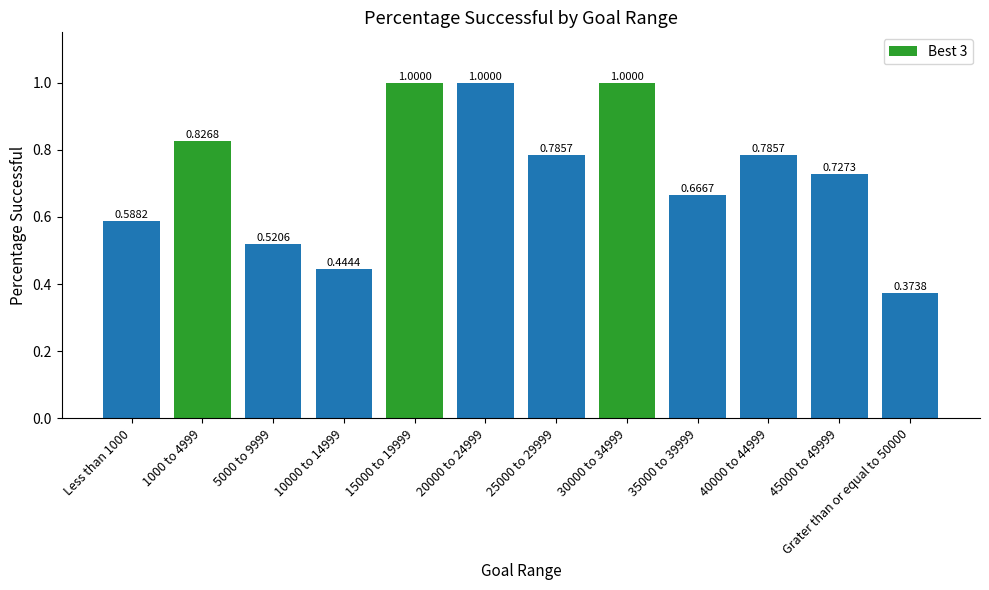

How many data points in Best 3 are less than 1?

1